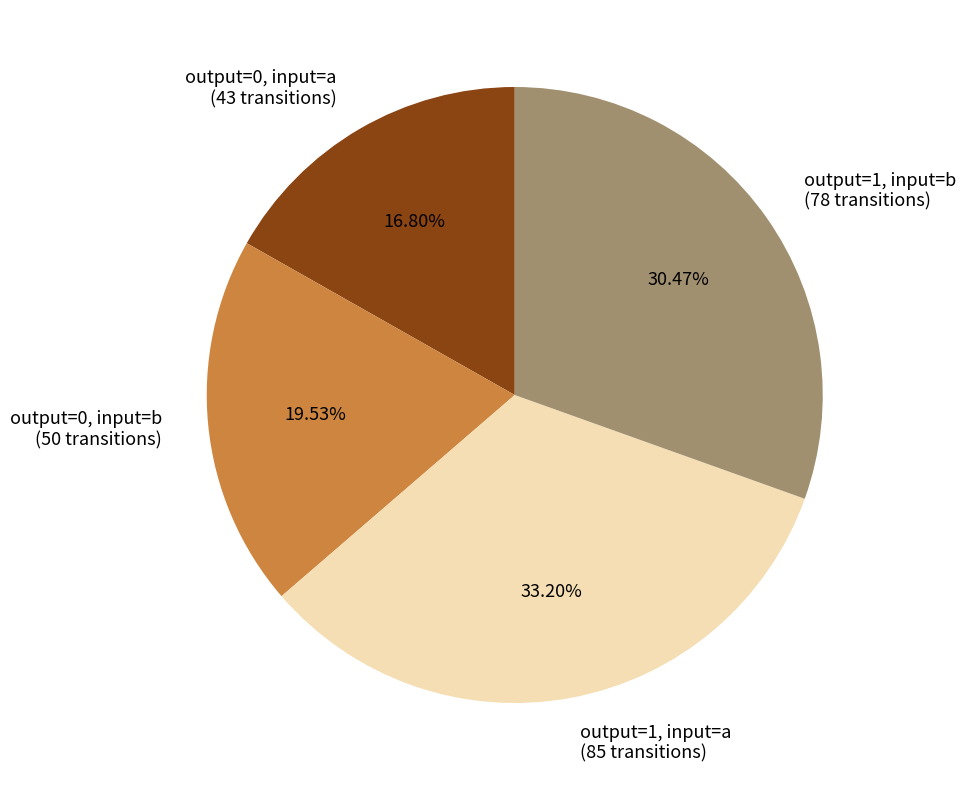

Which category has the smallest portion of the pie?

output=0, input=a (43 transitions)